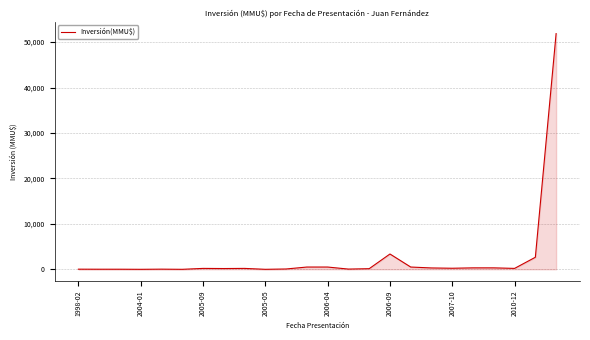

What is the difference between the maximum and minimum values?

51860